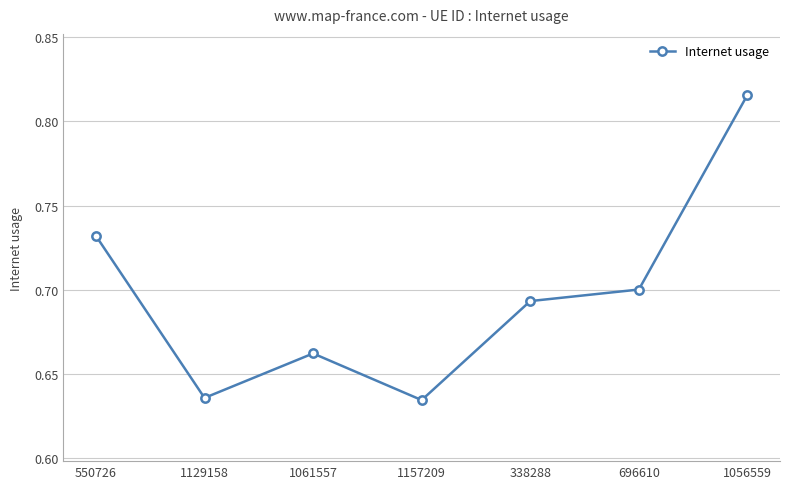

At which category does the data reach its first local peak?

1061557